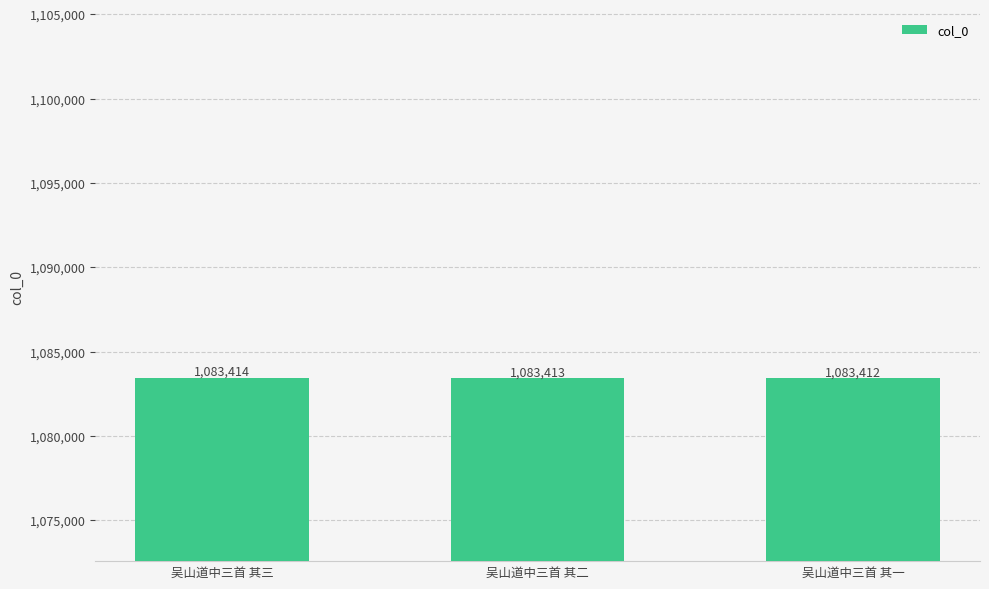

The value at 吴山道中三首 其一 is 578261. True or false?

False